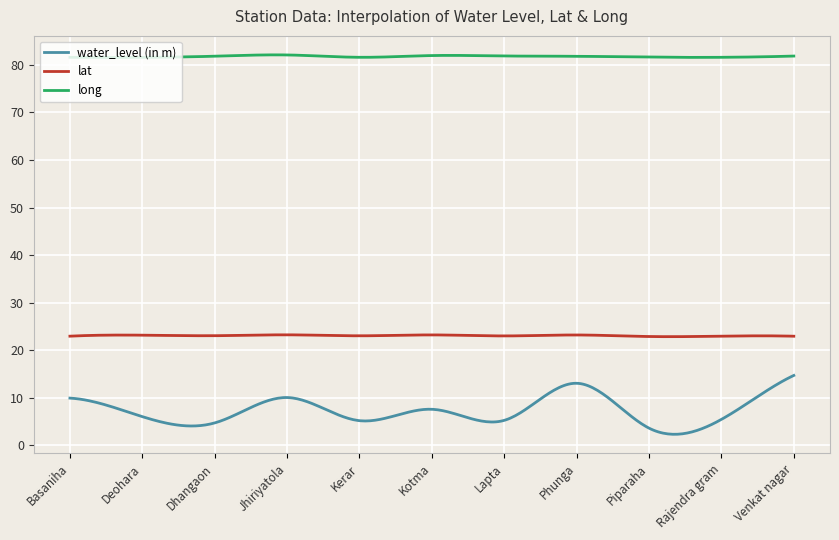

List the series in order of their peak value, highest first.

long, lat, water_level (in m)